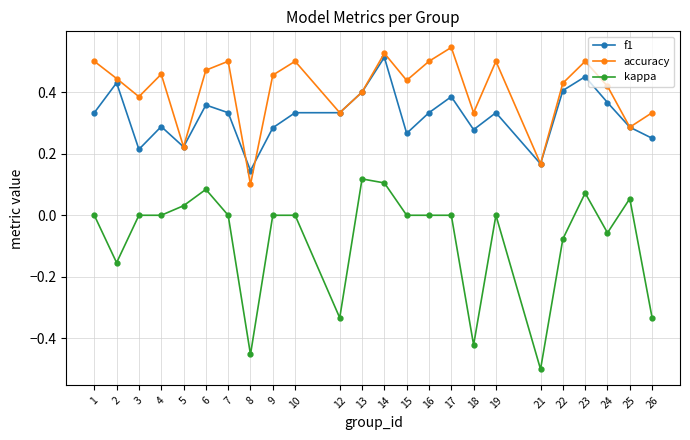

True or false: accuracy has more than 0 interior local peaks.

True